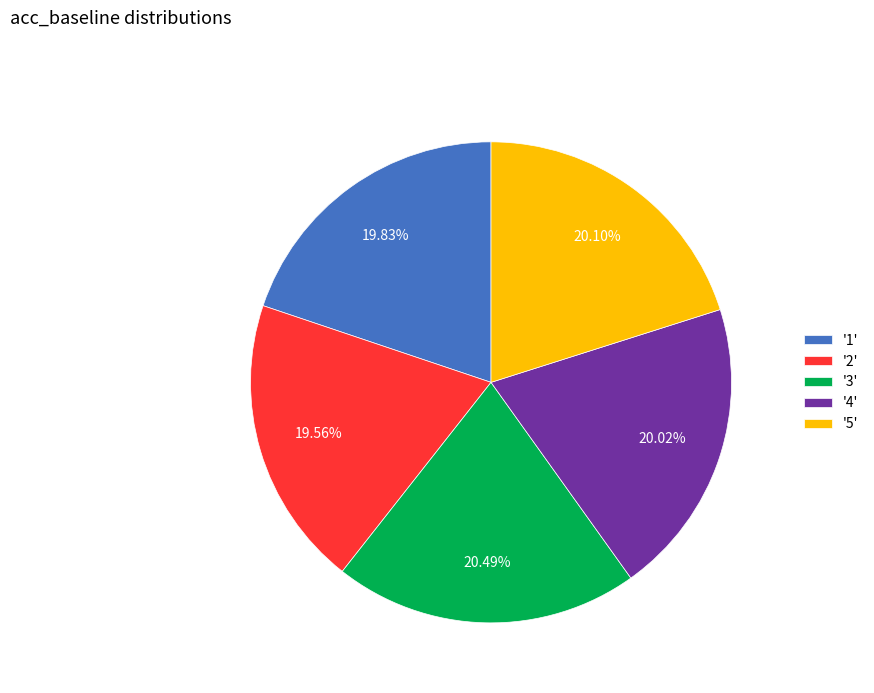

Does '3' account for over 50% of the chart?

No